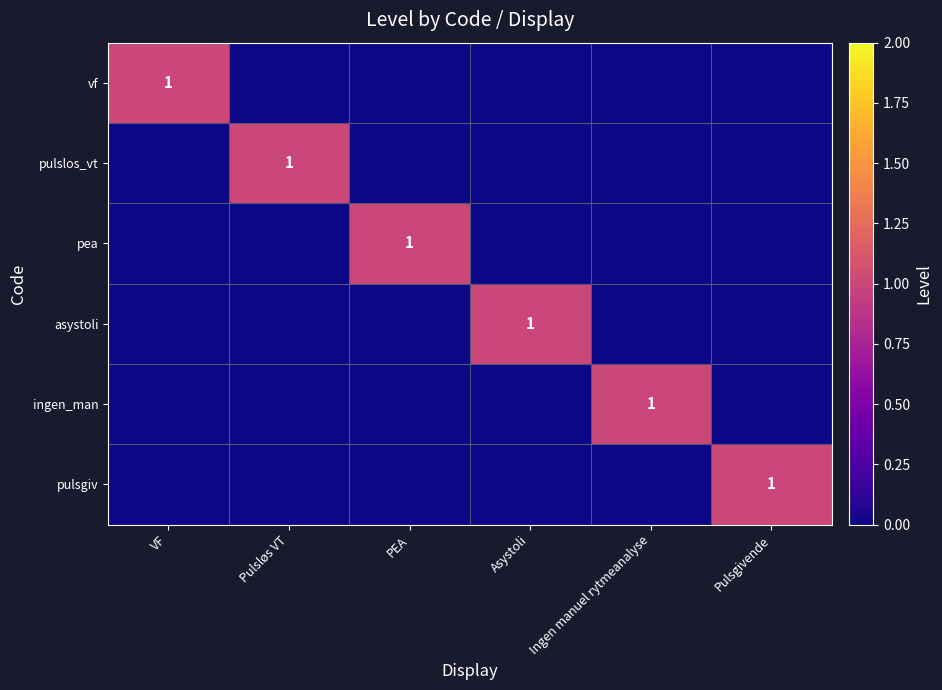

List the series in order of their peak value, lowest first.

vf, pulslos_vt, pea, asystoli, ingen_man, pulsgiv